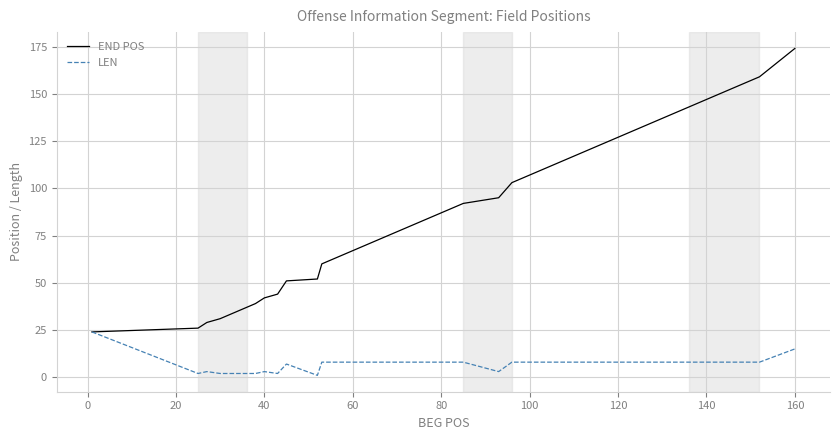

How many distinct data groups are displayed?

2